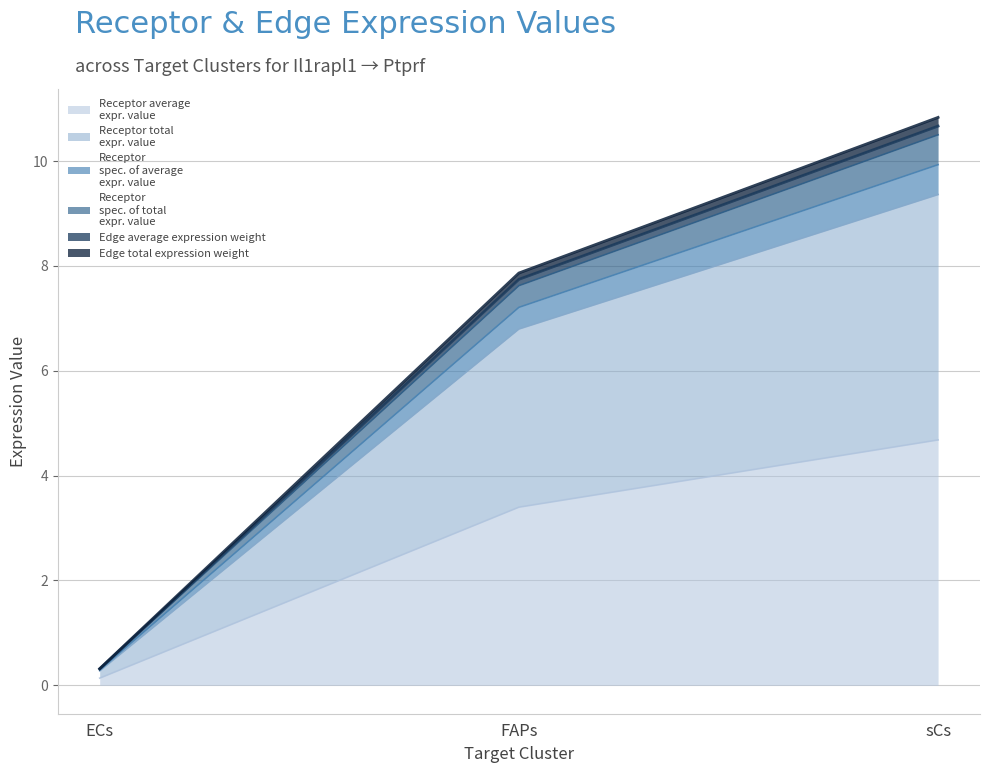

The Receptor derived specificity of total expression value series shows 10.9 at FAPs. True or false?

False